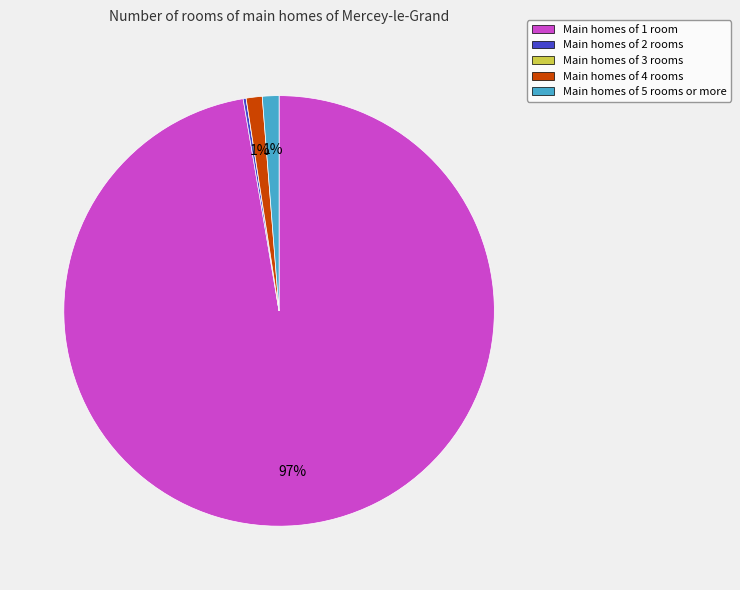

Between Main homes of 5 rooms or more and Main homes of 1 room, which is larger?

Main homes of 1 room